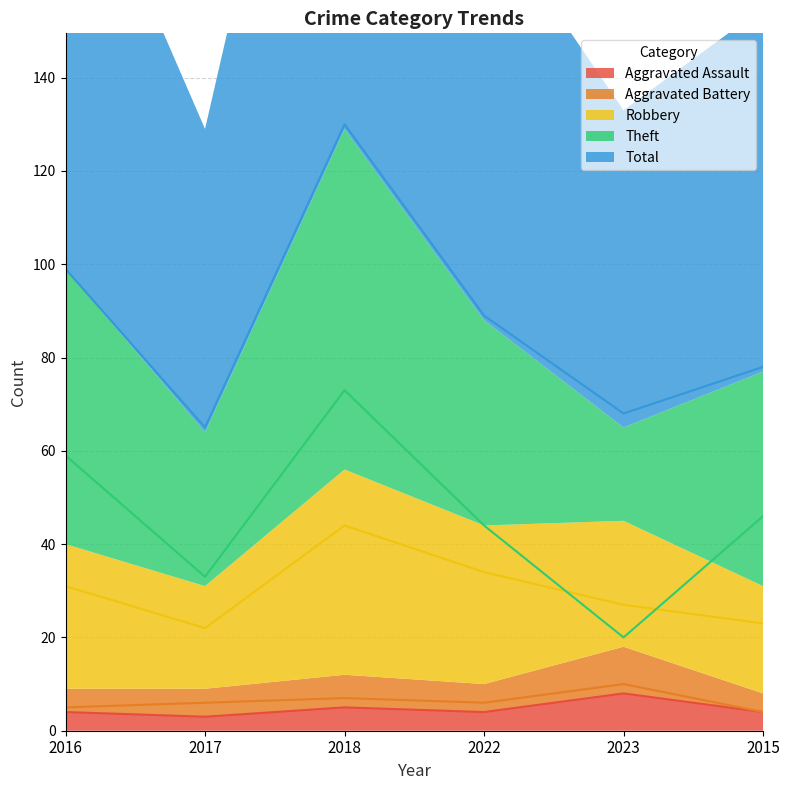

What is the label of the 2nd point from the right?

2023